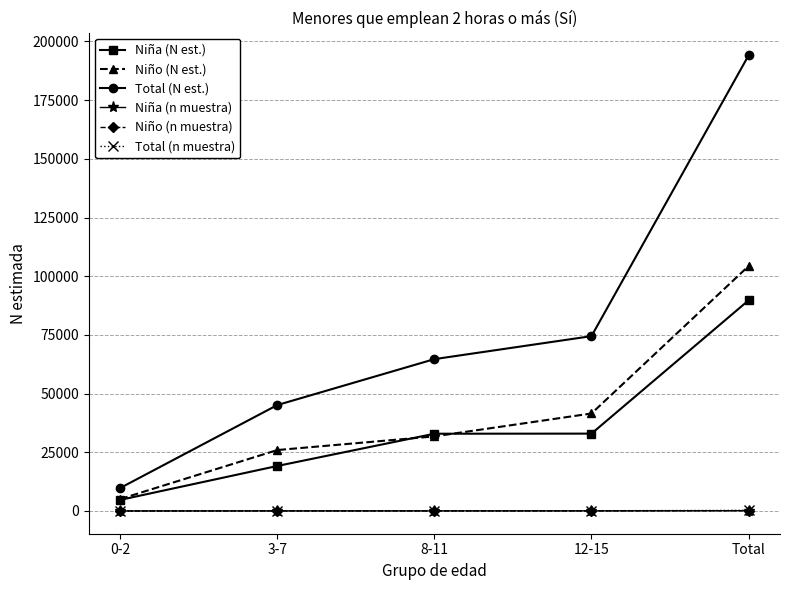

What is the minimum value for Niño (N est.)?

5076